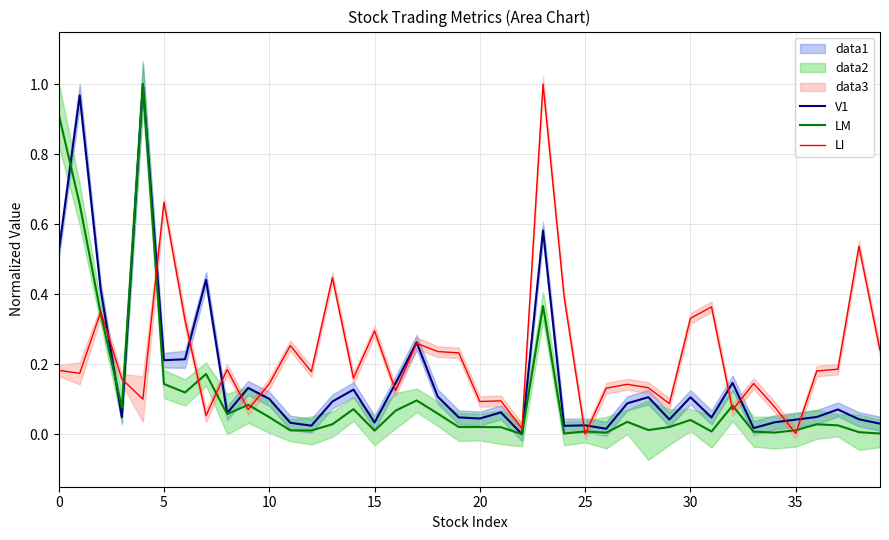

Which has a higher value, 32 or 27?

32